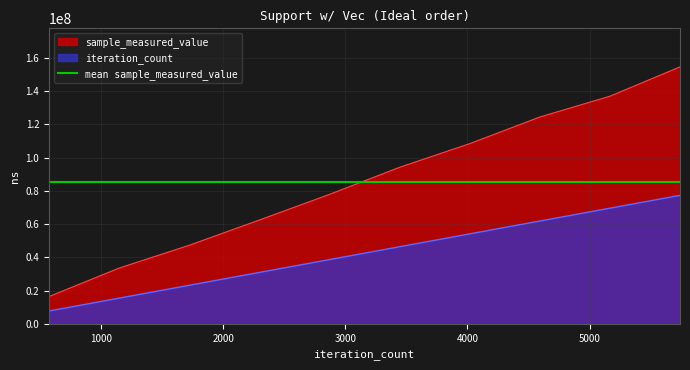

True or false: sample_measured_value and iteration_count cross at least once.

False